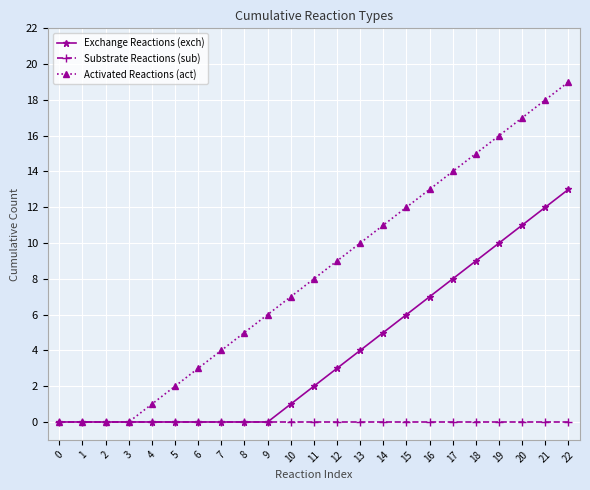

Where is Exchange Reactions (exch) nearest to the value 6?

15